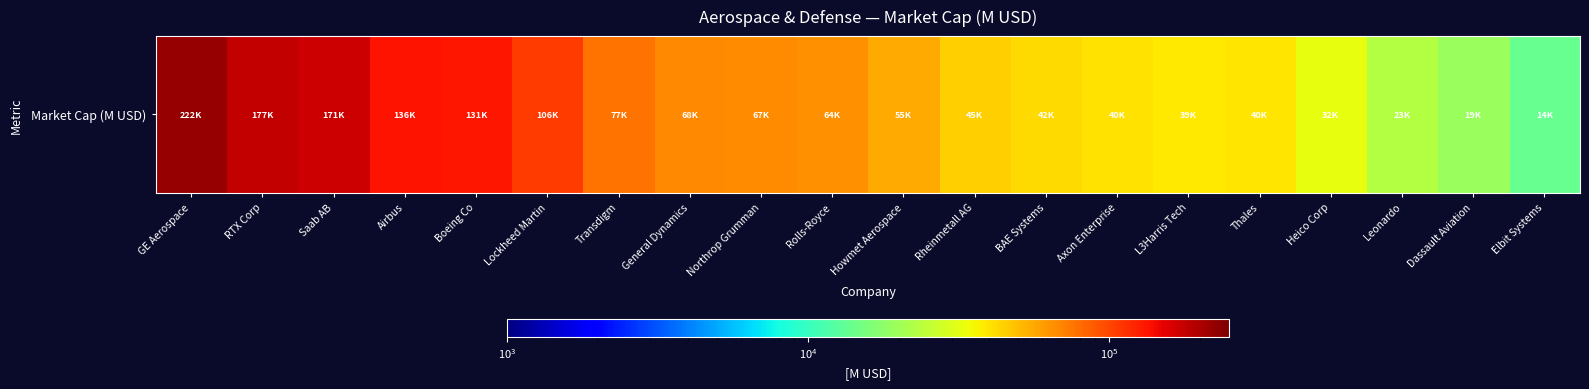

Which category has the lowest value across all series?

Elbit Systems